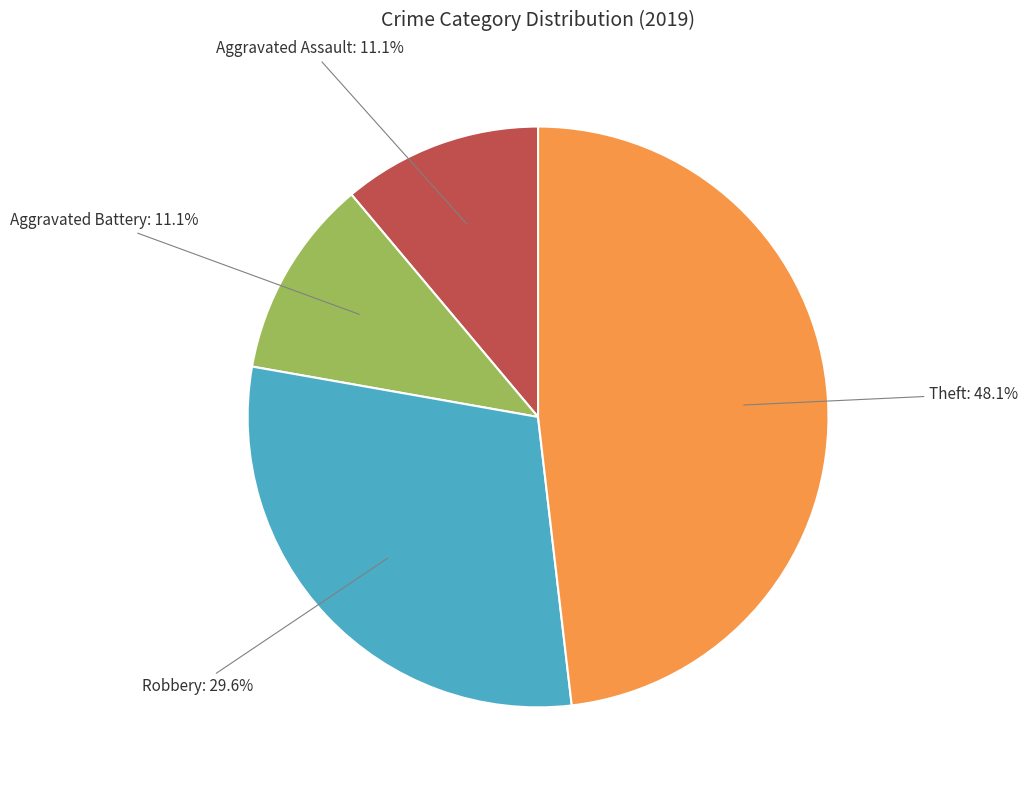

To the nearest percent, what is the difference between the largest and smallest slice percentages?

37%